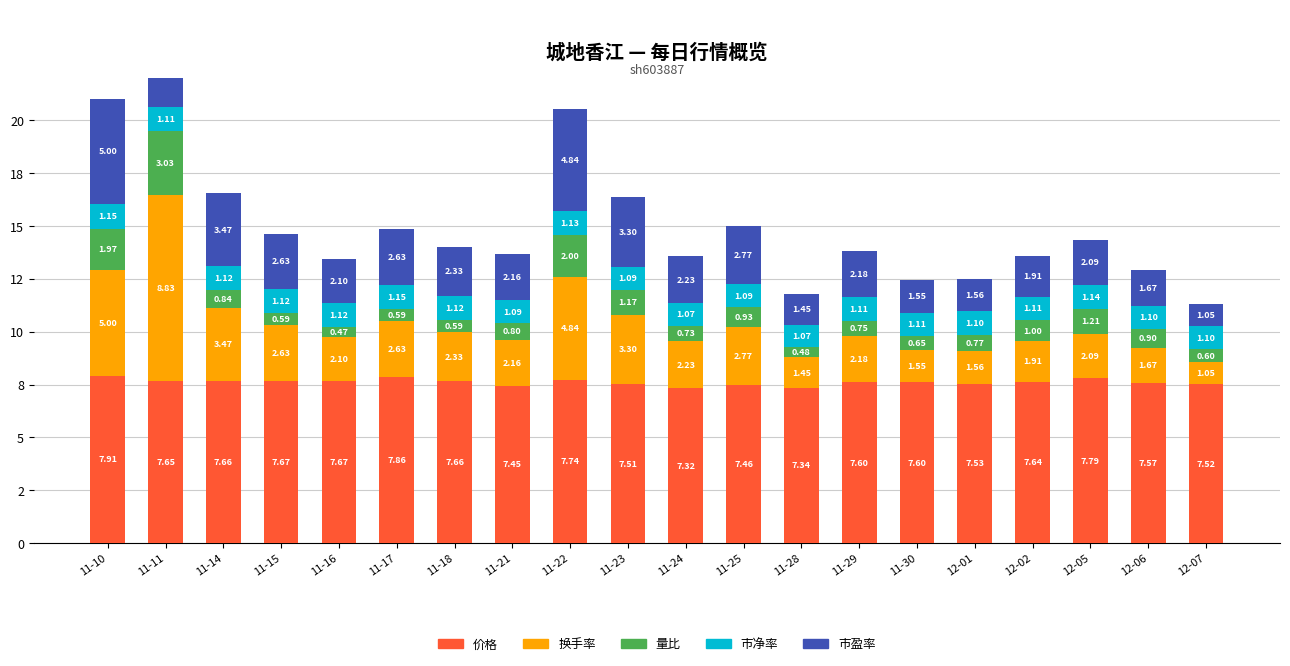

What is the difference between the maximum and minimum values in the 换手率 series?

7.8